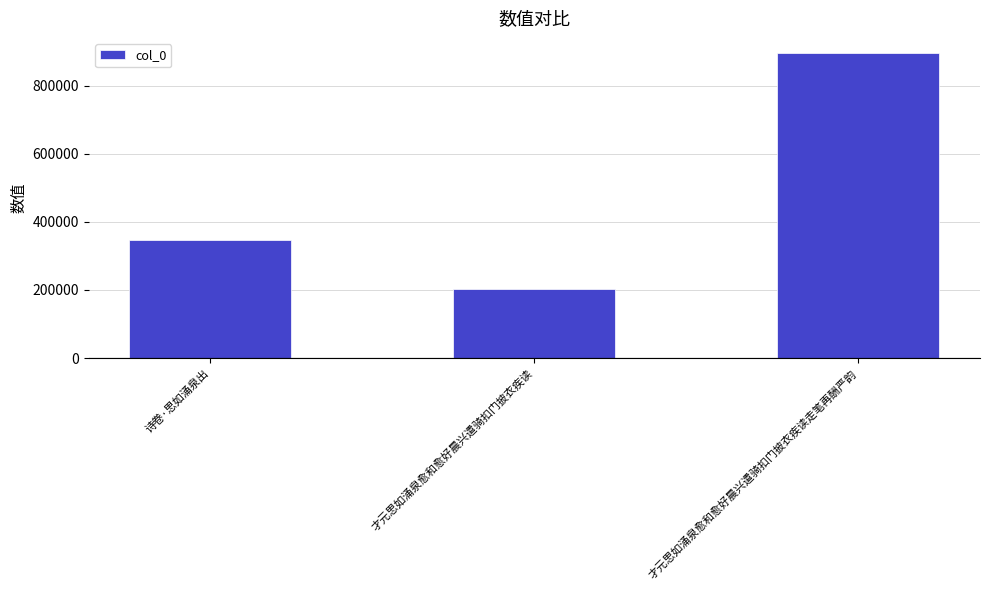

What is the smallest value displayed?

201393